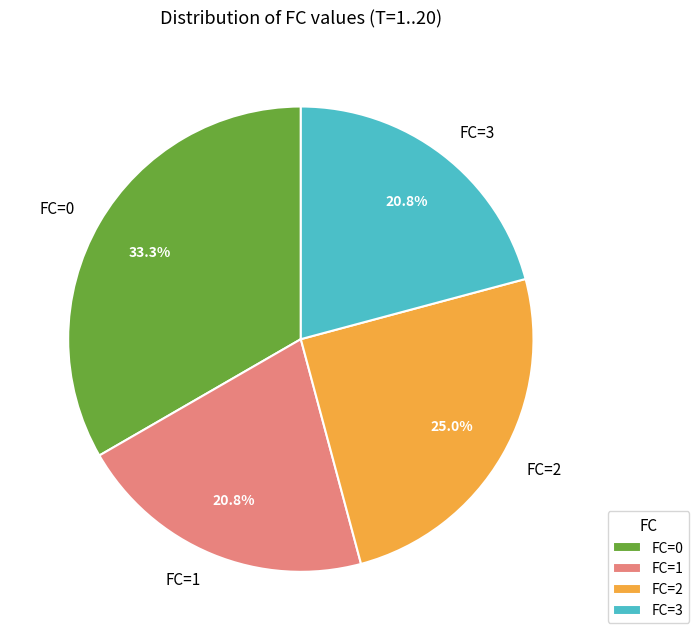

To the nearest percent, what percentage of the pie is FC=1?

21%